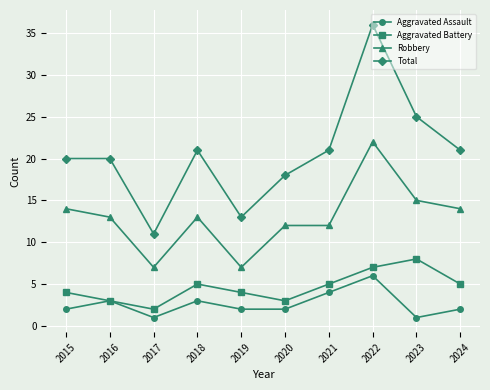

What is the difference between the second highest and minimum values in the Total series?

14